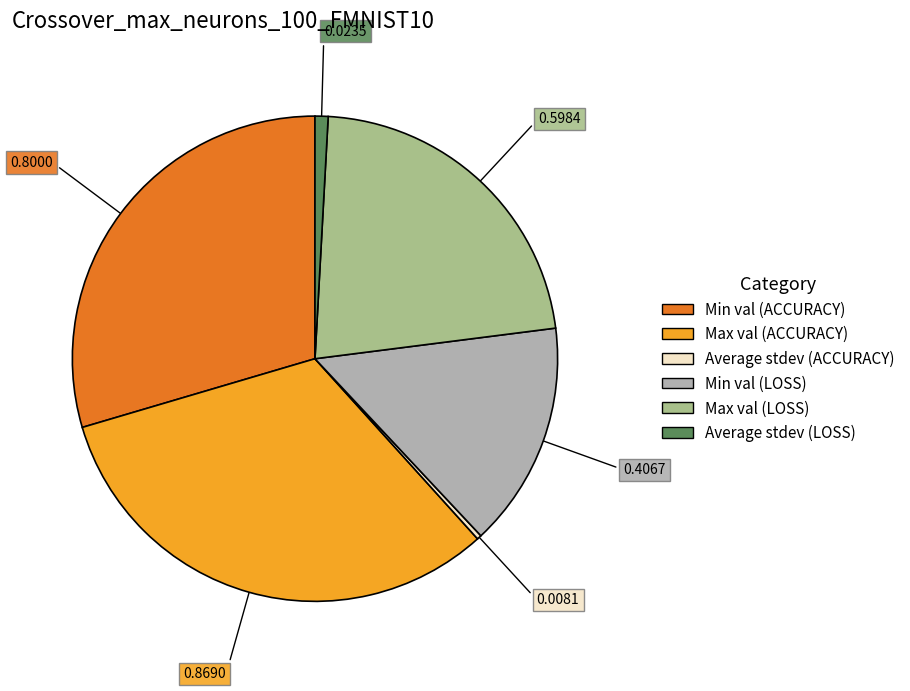

Which category has the smallest portion of the pie?

Average stdev (ACCURACY)